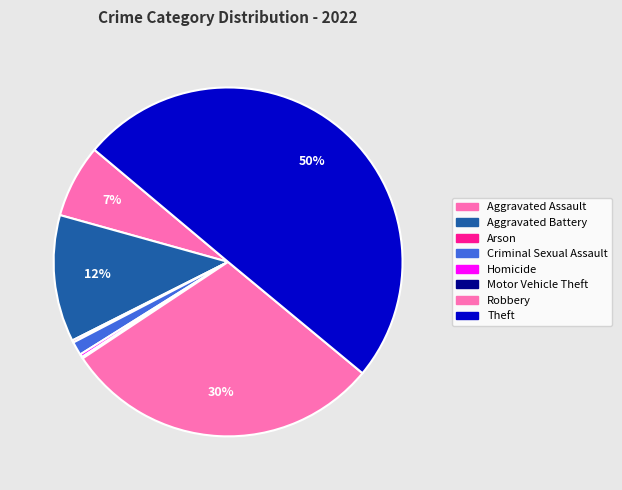

Which slice is the smallest?

Motor Vehicle Theft